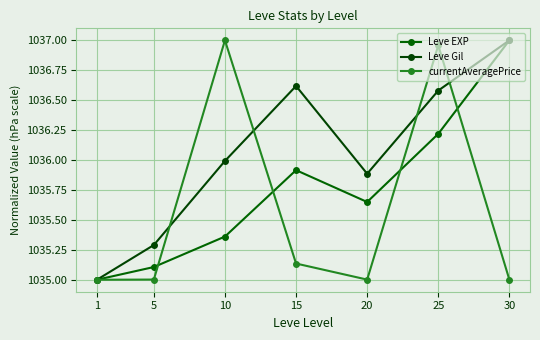

What is the average value of the Leve EXP series?

1035.8